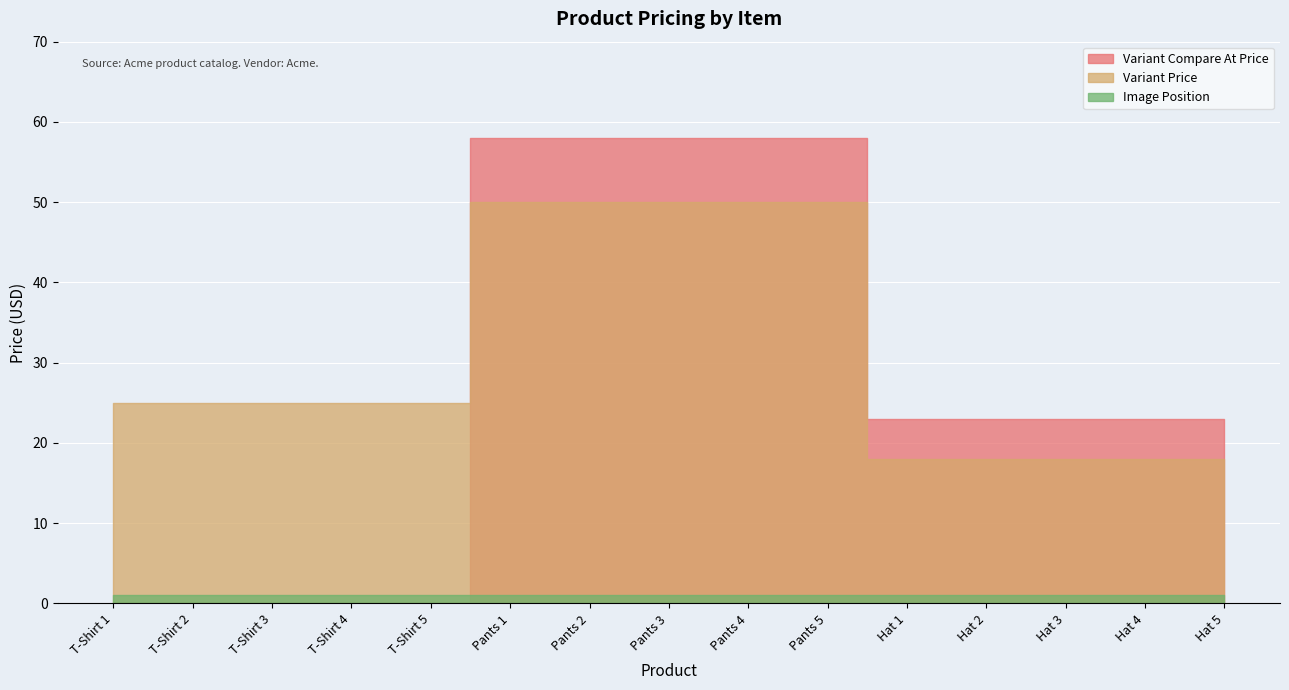

At which label does Variant Price first exceed 25?

Pants 1